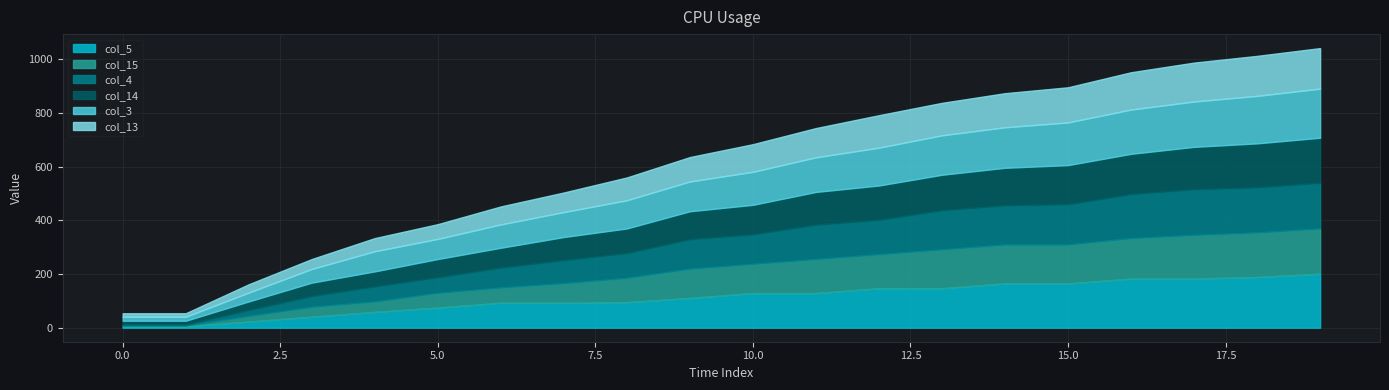

Is it true that col_13 equals 219 at 17?

False